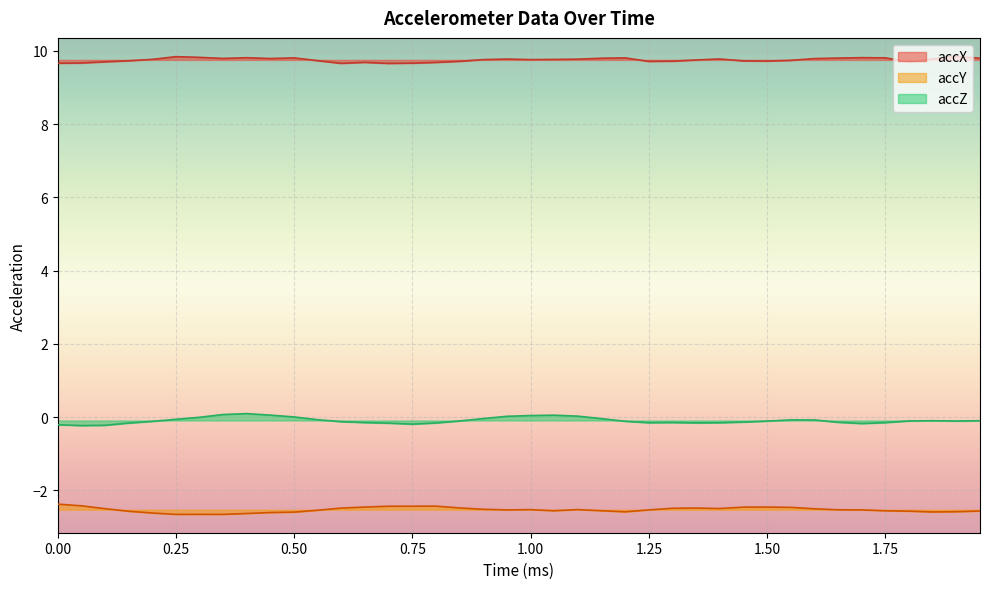

What is the difference between the maximum and minimum values in the accZ series?

0.3